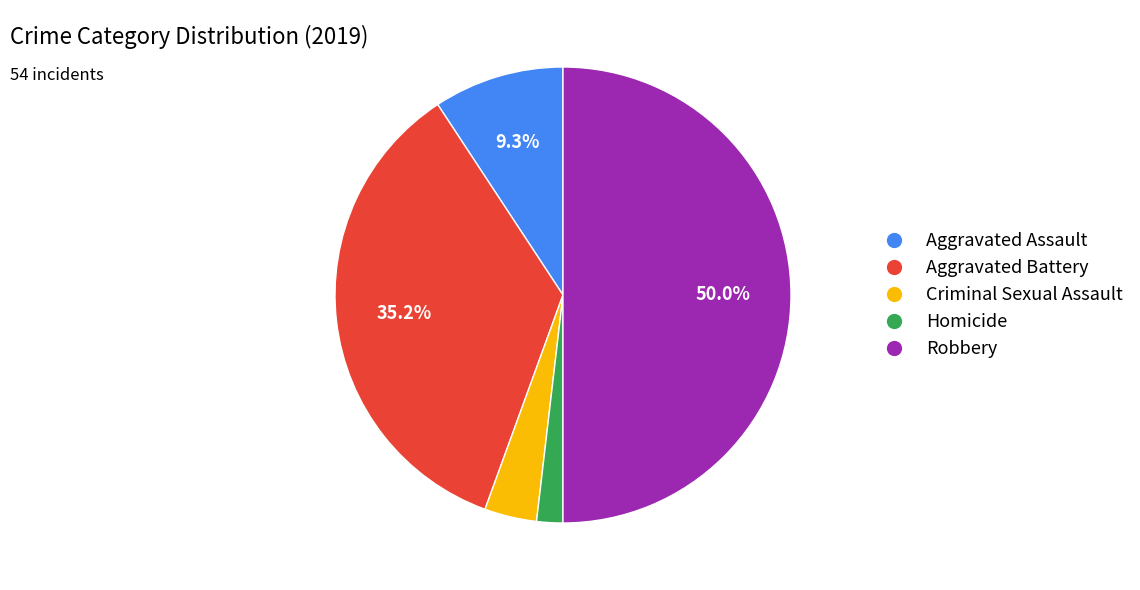

What percentage is the Homicide slice, to the nearest percent?

2%